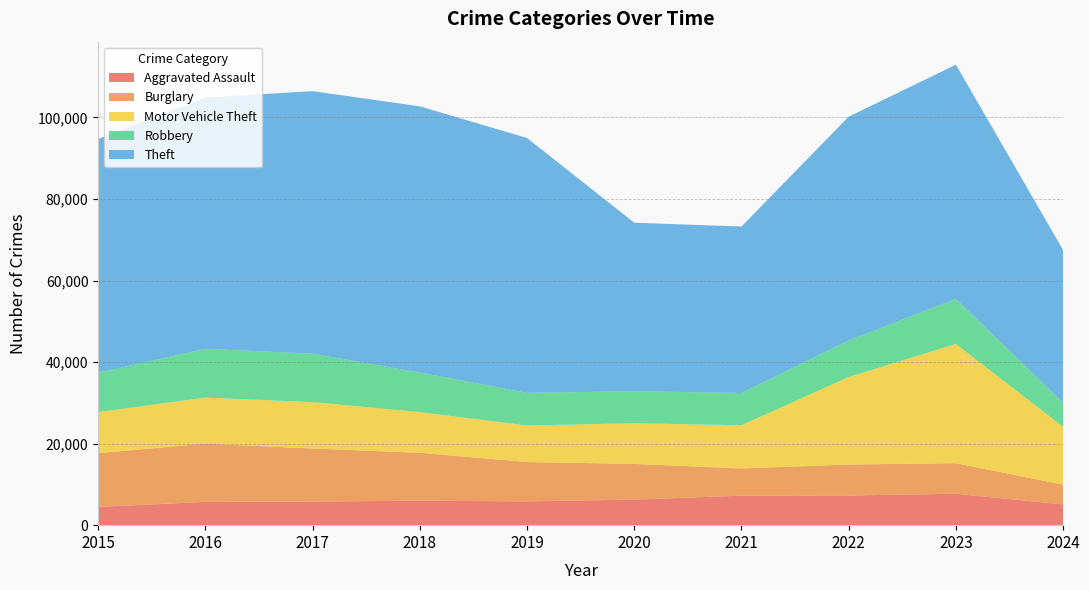

Reading left to right, extract all data points from this chart.

Aggravated Assault: 2015=4480	2016=5713	2017=5793	2018=6002	2019=5841	2020=6265	2021=7242	2022=7280	2023=7710	2024=5086
Burglary: 2015=13184	2016=14289	2017=13001	2018=11747	2019=9638	2020=8758	2021=6662	2022=7593	2023=7483	2024=4846
Motor Vehicle Theft: 2015=10068	2016=11285	2017=11380	2018=9985	2019=8977	2020=9959	2021=10603	2022=21461	2023=29246	2024=14190
Robbery: 2015=9638	2016=11960	2017=11880	2018=9681	2019=7995	2020=7855	2021=7920	2022=8963	2023=11054	2024=5863
Theft: 2015=57351	2016=61623	2017=64386	2018=65290	2019=62495	2020=41338	2021=40813	2022=54880	2023=57432	2024=37497